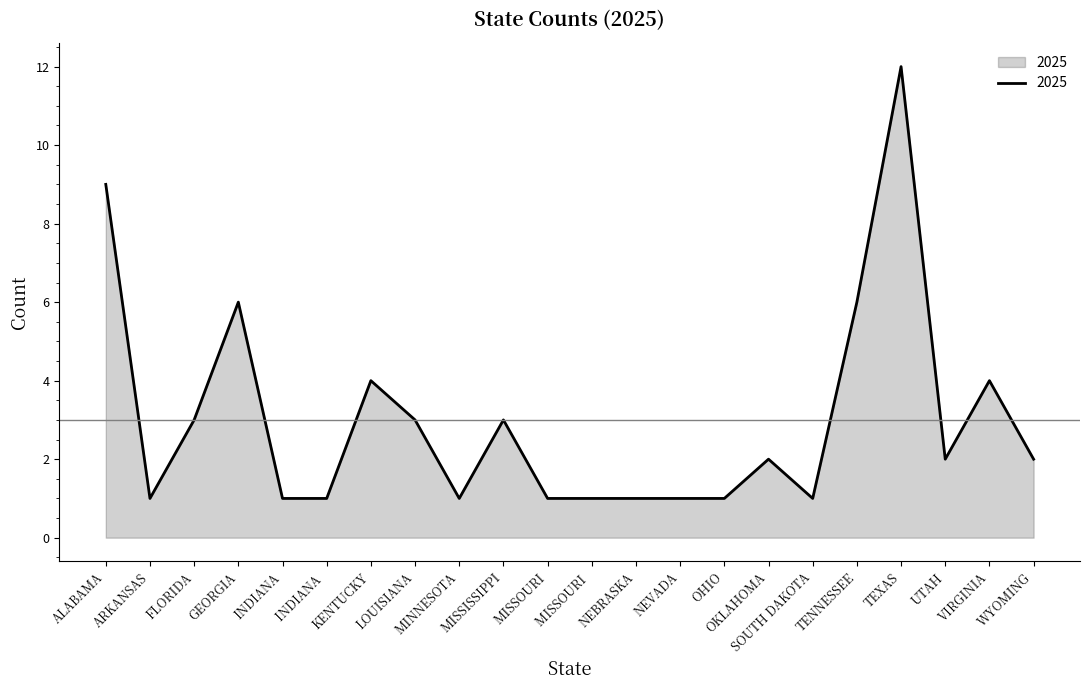

Reading right to left, extract all data points from this chart.

WYOMING=2	VIRGINIA=4	UTAH=2	TEXAS=12	TENNESSEE=6	SOUTH DAKOTA=1	OKLAHOMA=2	OHIO=1	NEVADA=1	NEBRASKA=1	MISSOURI =1	MISSOURI=1	MISSISSIPPI=3	MINNESOTA=1	LOUISIANA=3	KENTUCKY=4	INDIANA =1	INDIANA=1	GEORGIA=6	FLORIDA=3	ARKANSAS=1	ALABAMA=9